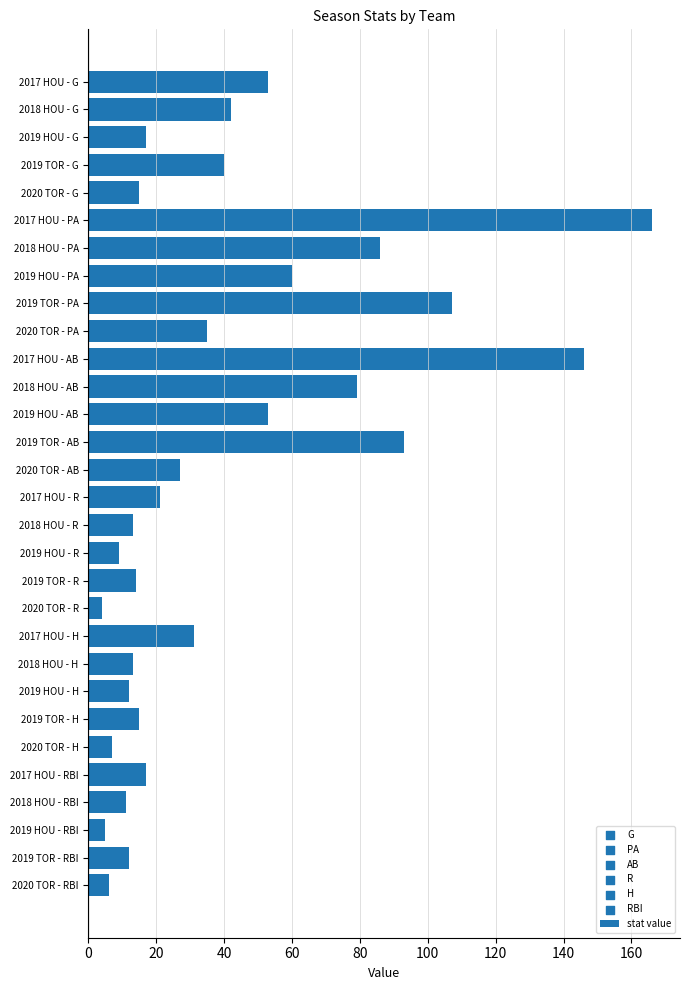

What is the change in value from 2018 HOU - G to 2019 HOU - RBI?

-37